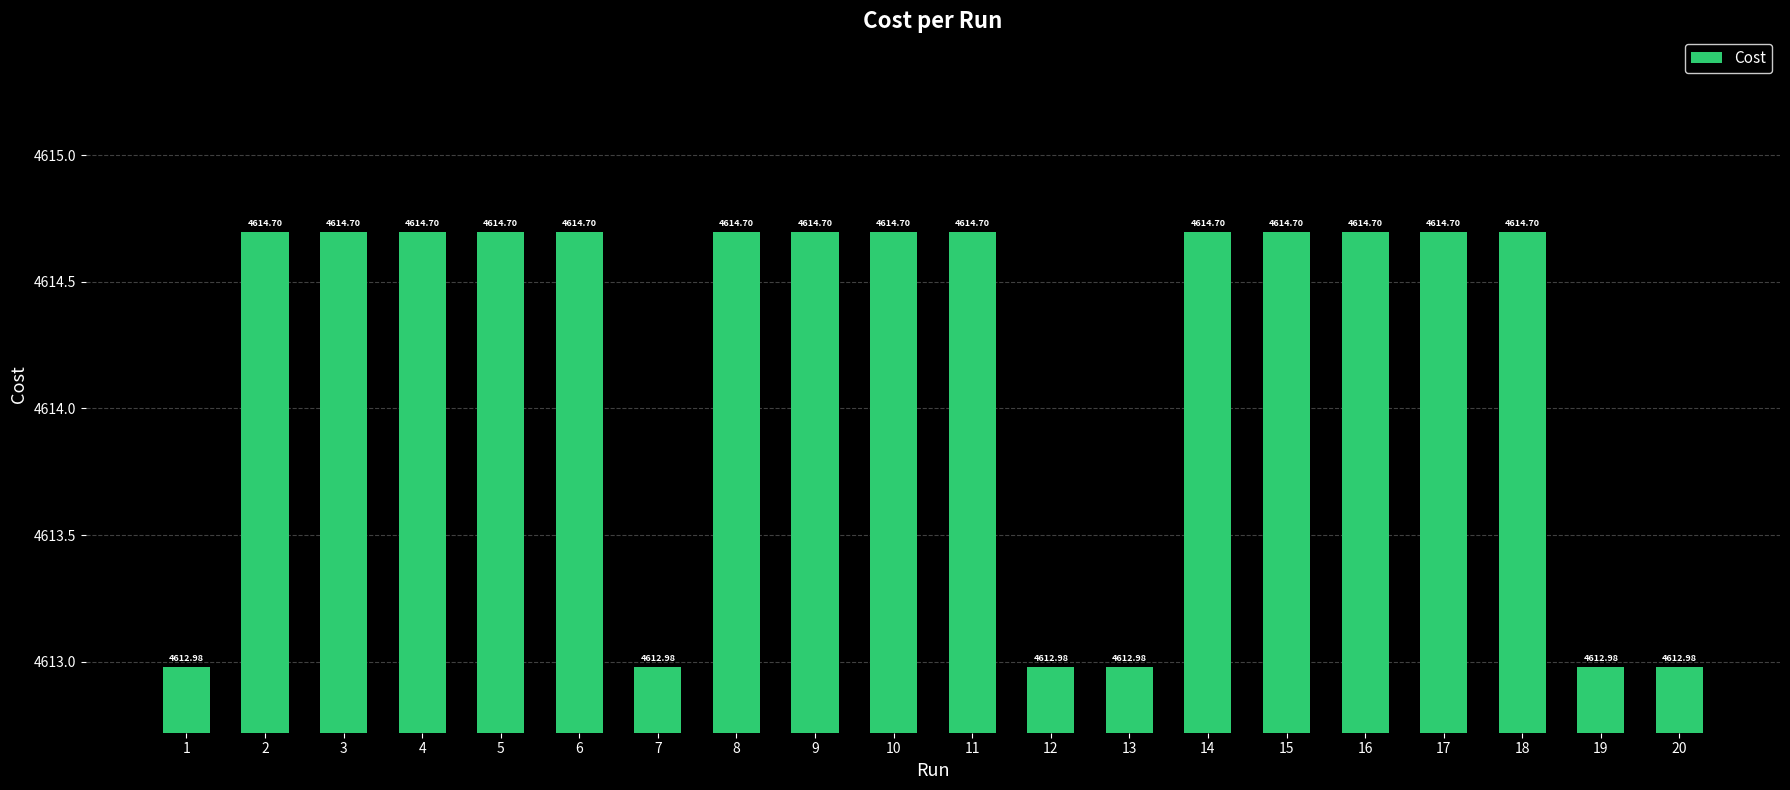

Are the bars horizontal?

No